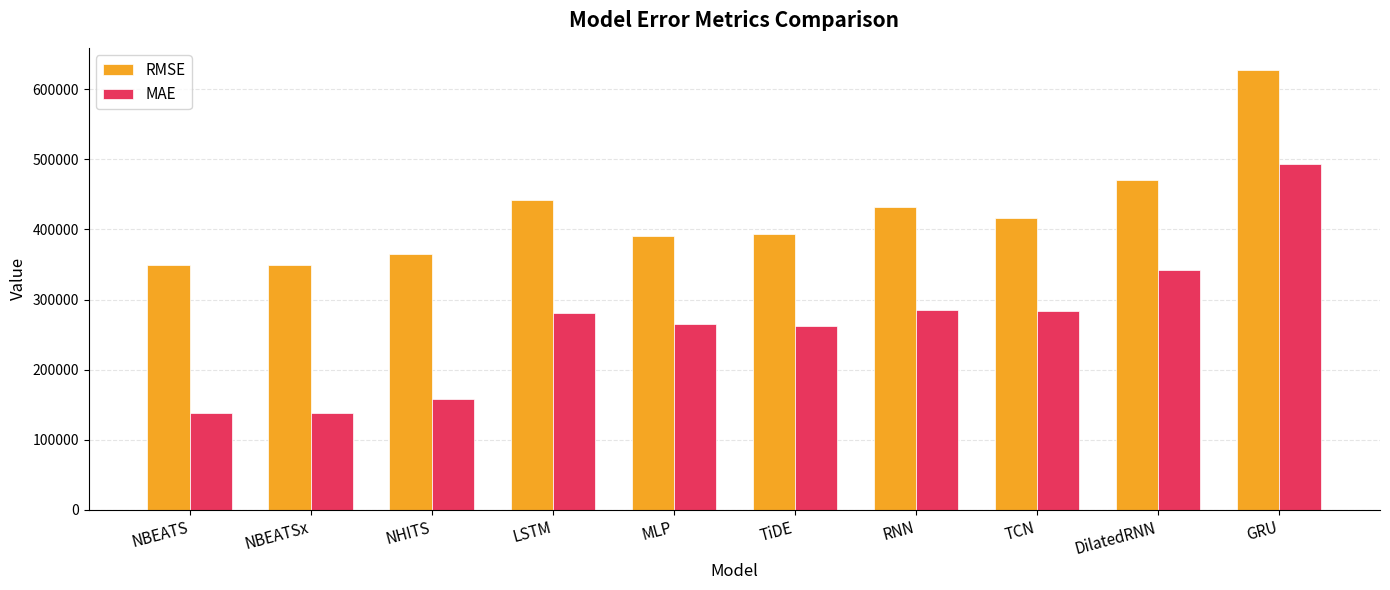

At which category is the sum across all series the highest?

GRU